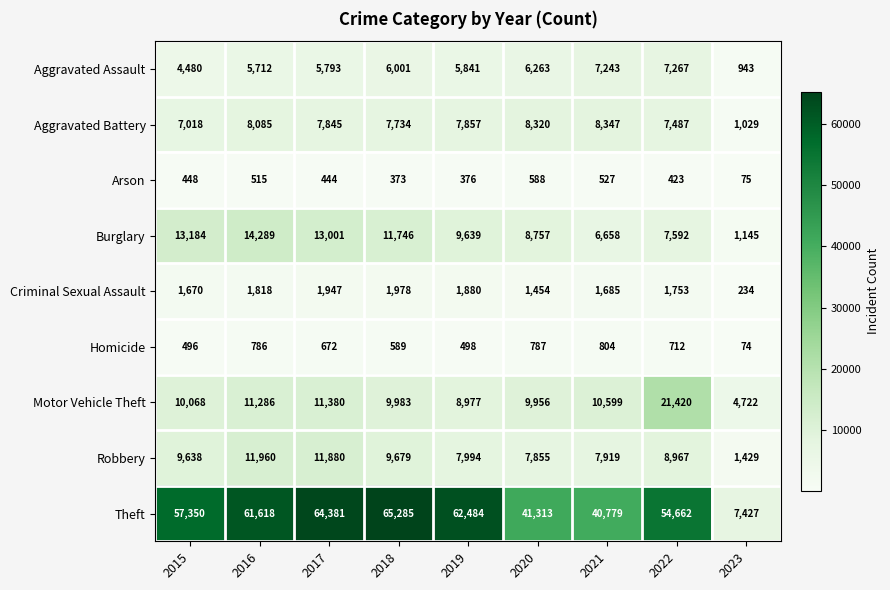

How many series are shown in this chart?

9